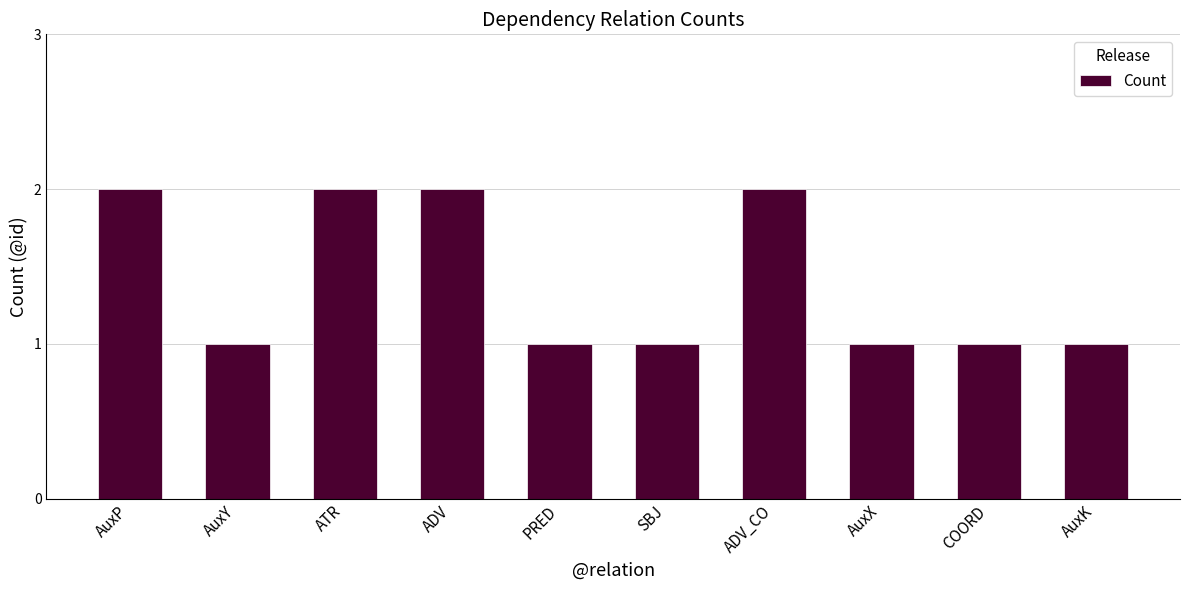

What is the sum of all values?

14